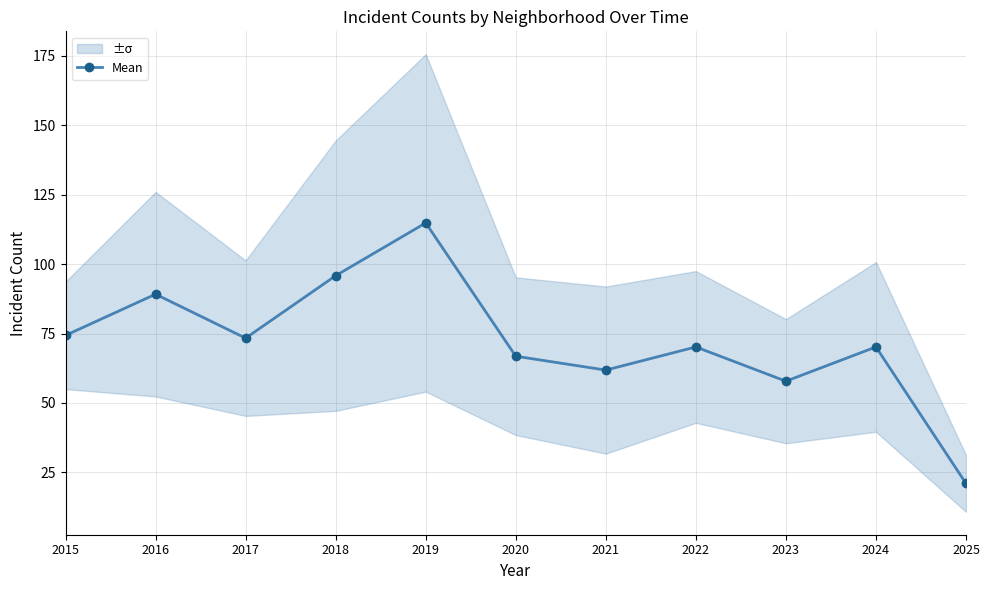

What is the ratio of the value at 2015 to the value at 2022?

1.1